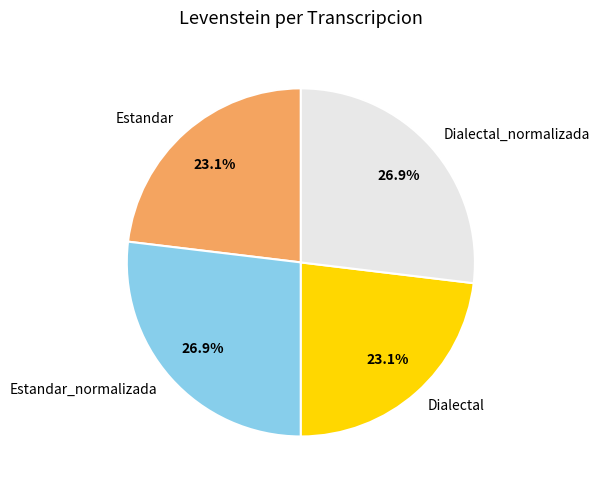

Count the number of slices in the pie.

4